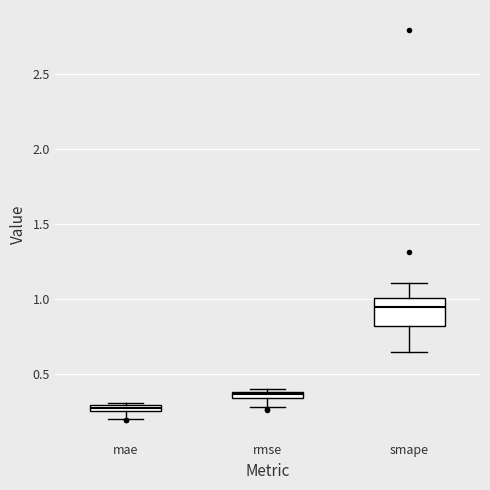

Which box has the lowest median line?

mae